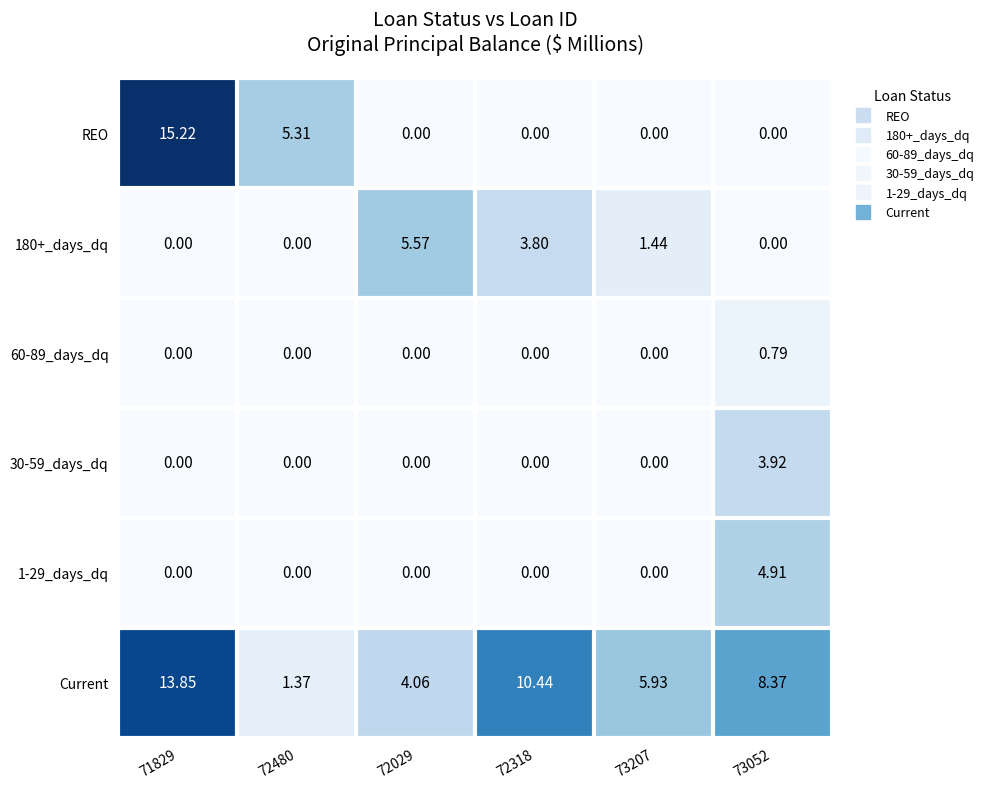

Which series has the largest total across all categories?

Current